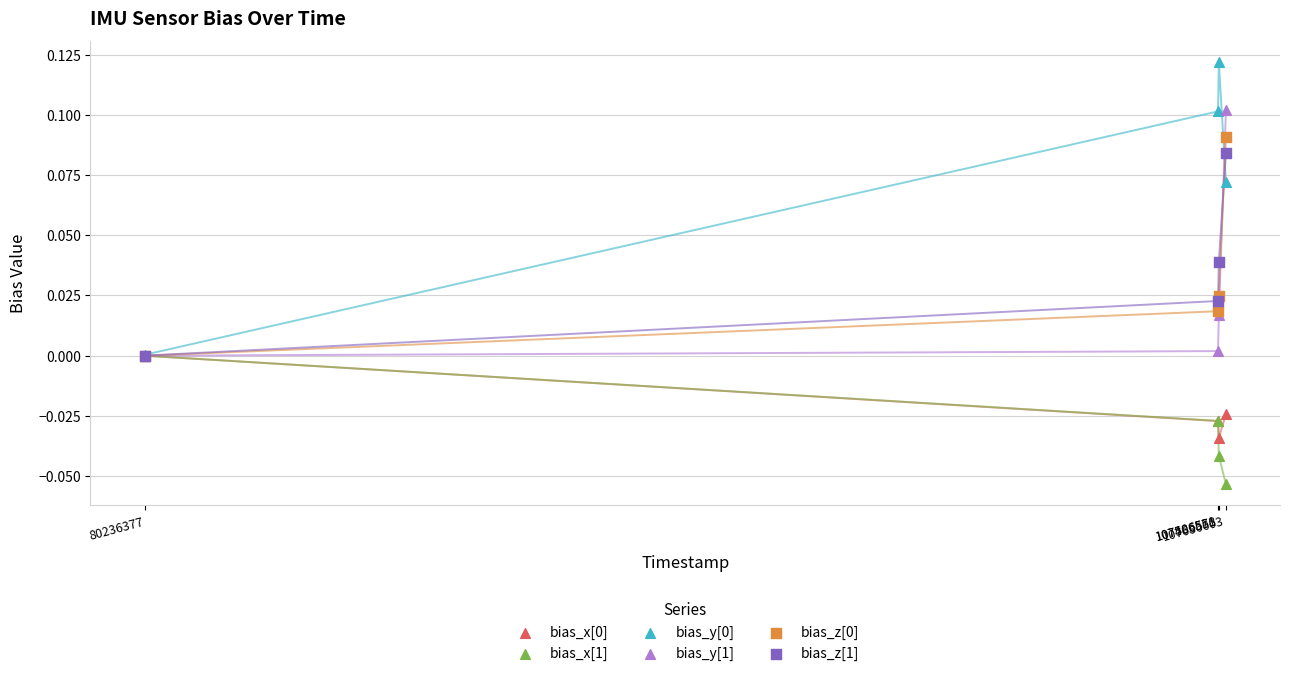

Which series has the largest Y range (max minus min)?

bias_y[0]